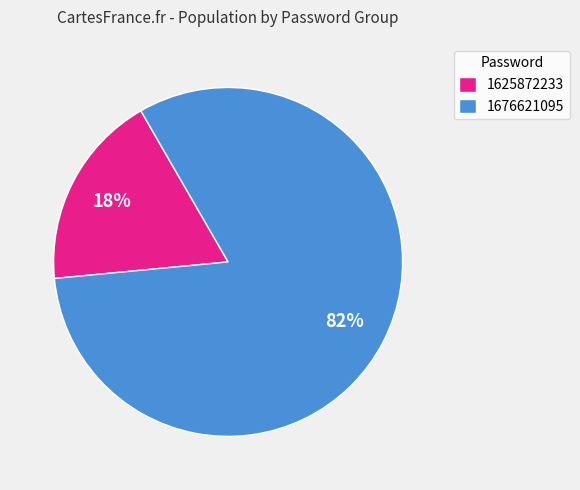

Which slice is the largest?

1676621095